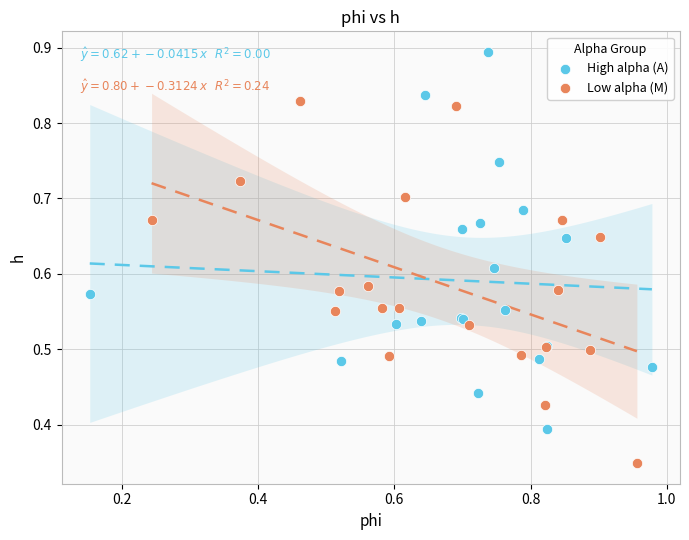

What are all the series names shown in the legend?

High alpha (A), Low alpha (M)